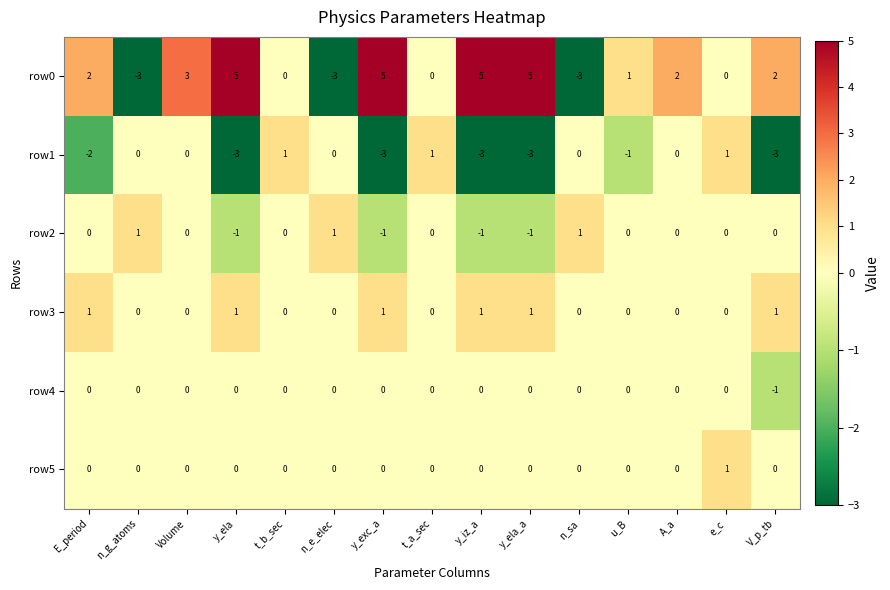

Count the number of categories in the chart.

15